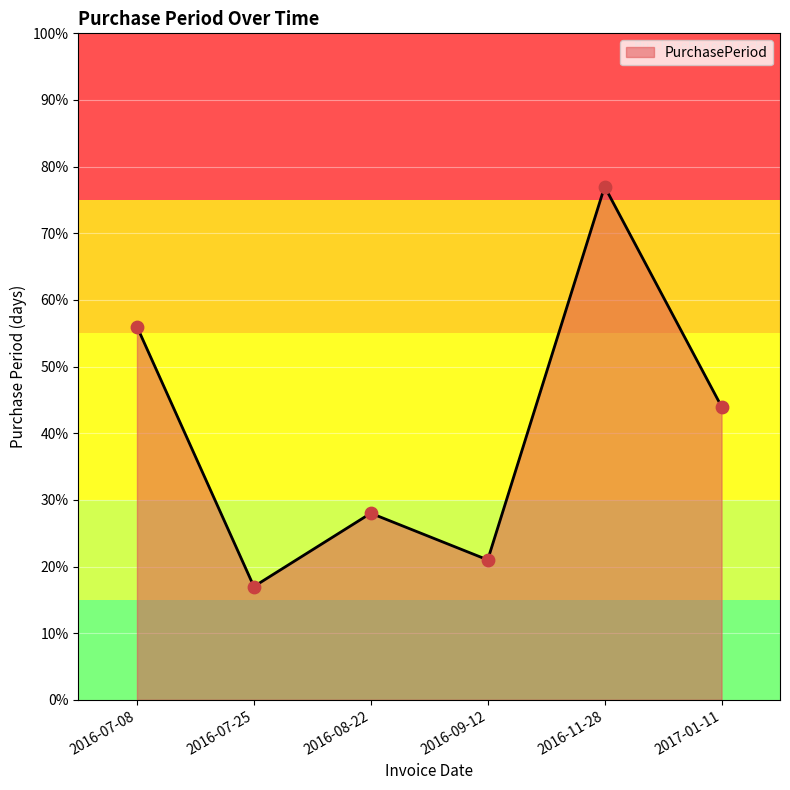

What is the change in value from 2016-08-22 to 2017-01-11?

+16